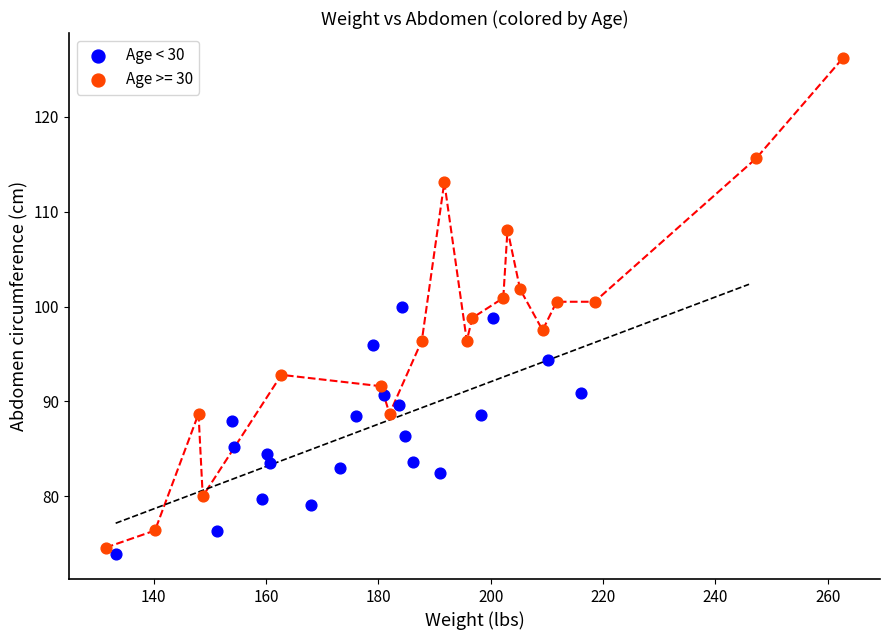

Which series has the widest spread of Y values?

Age >= 30